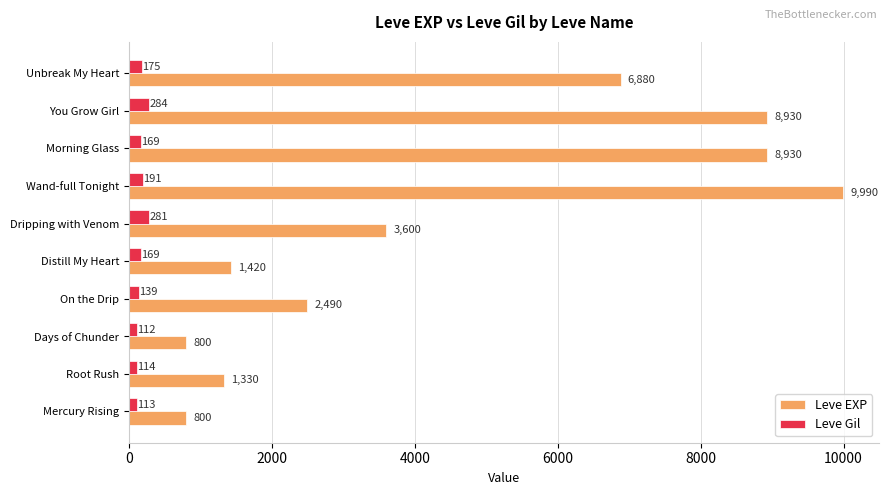

Rank the series by their average value, from lowest to highest.

Leve Gil, Leve EXP